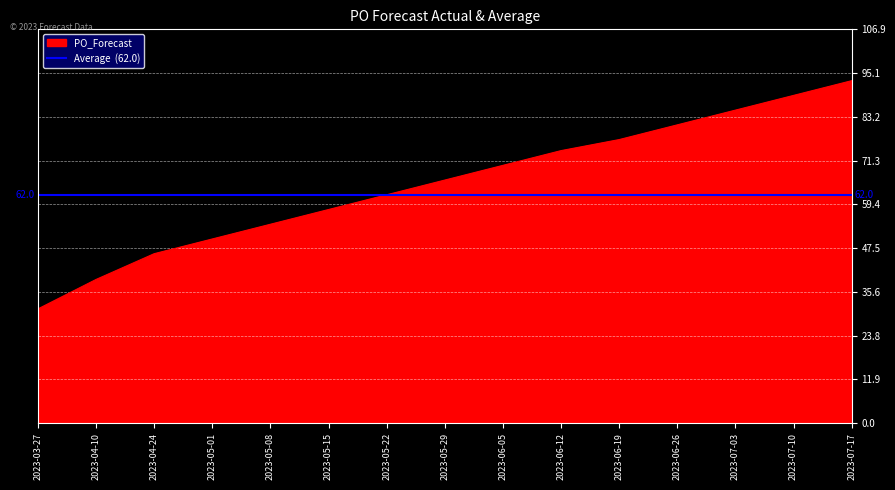

What is the label of the 9th point from the right?

2023-05-22